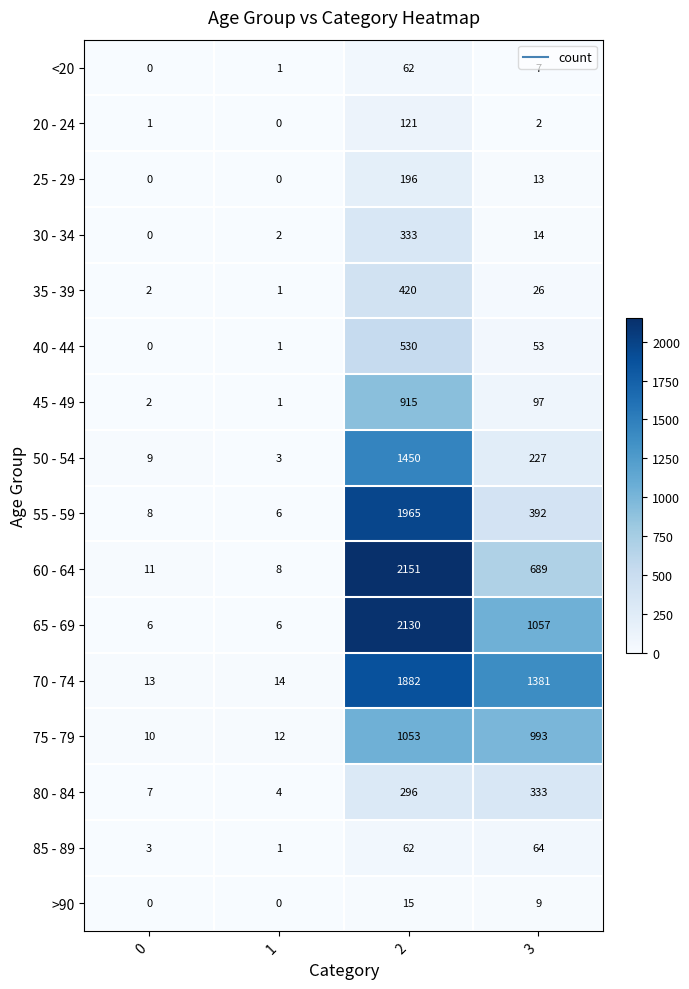

Which series has the largest range (max minus min)?

60 - 64